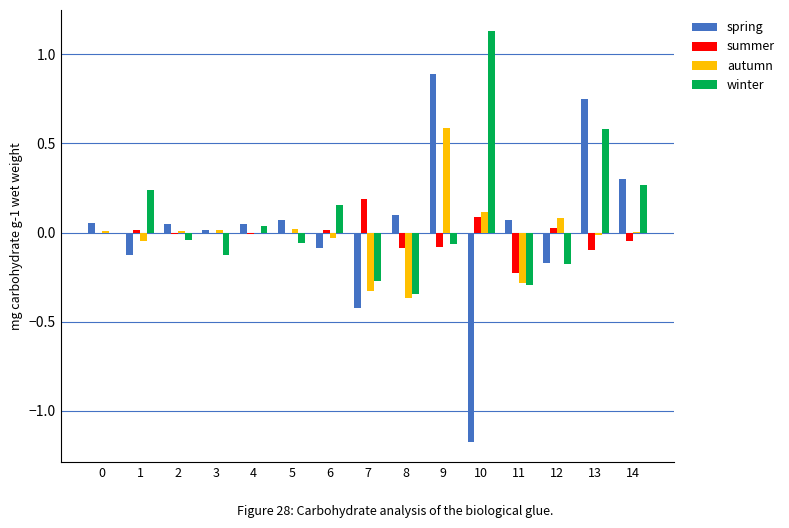

Between 6 and 12, which series saw the biggest shift?

winter